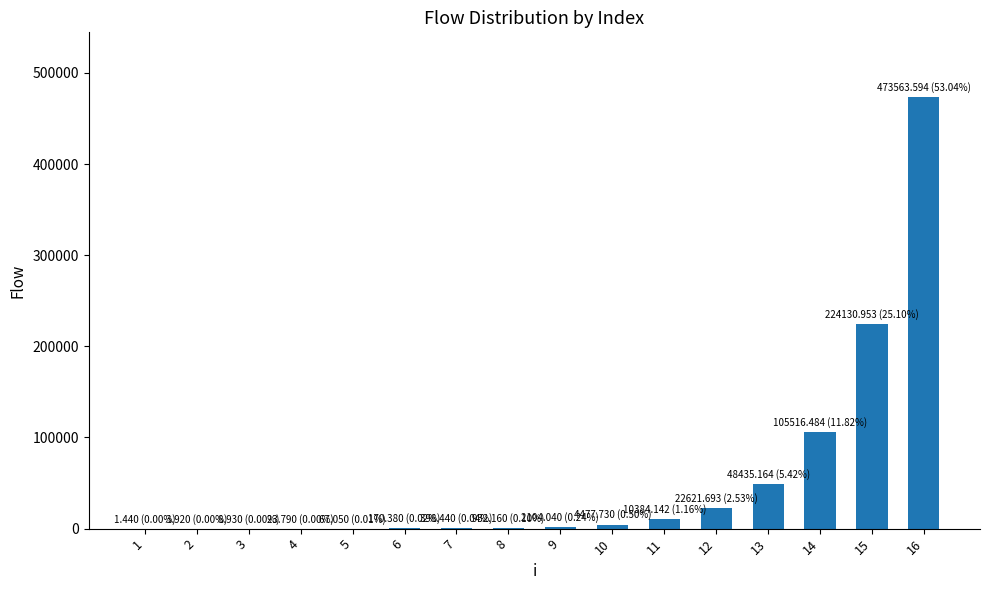

Is it true that the value at 14 is 105516.5?

True